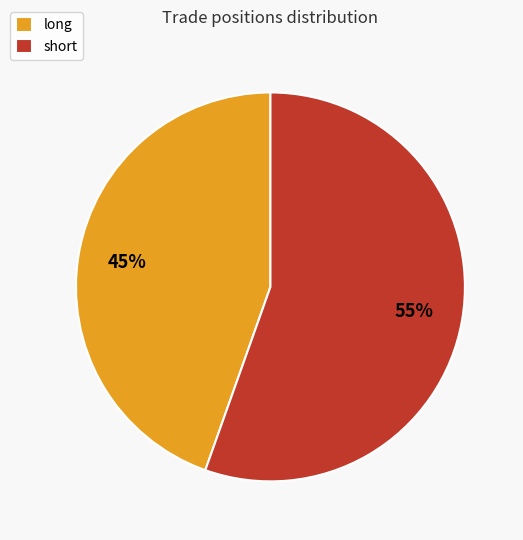

Is the sum of short and long greater than half?

Yes